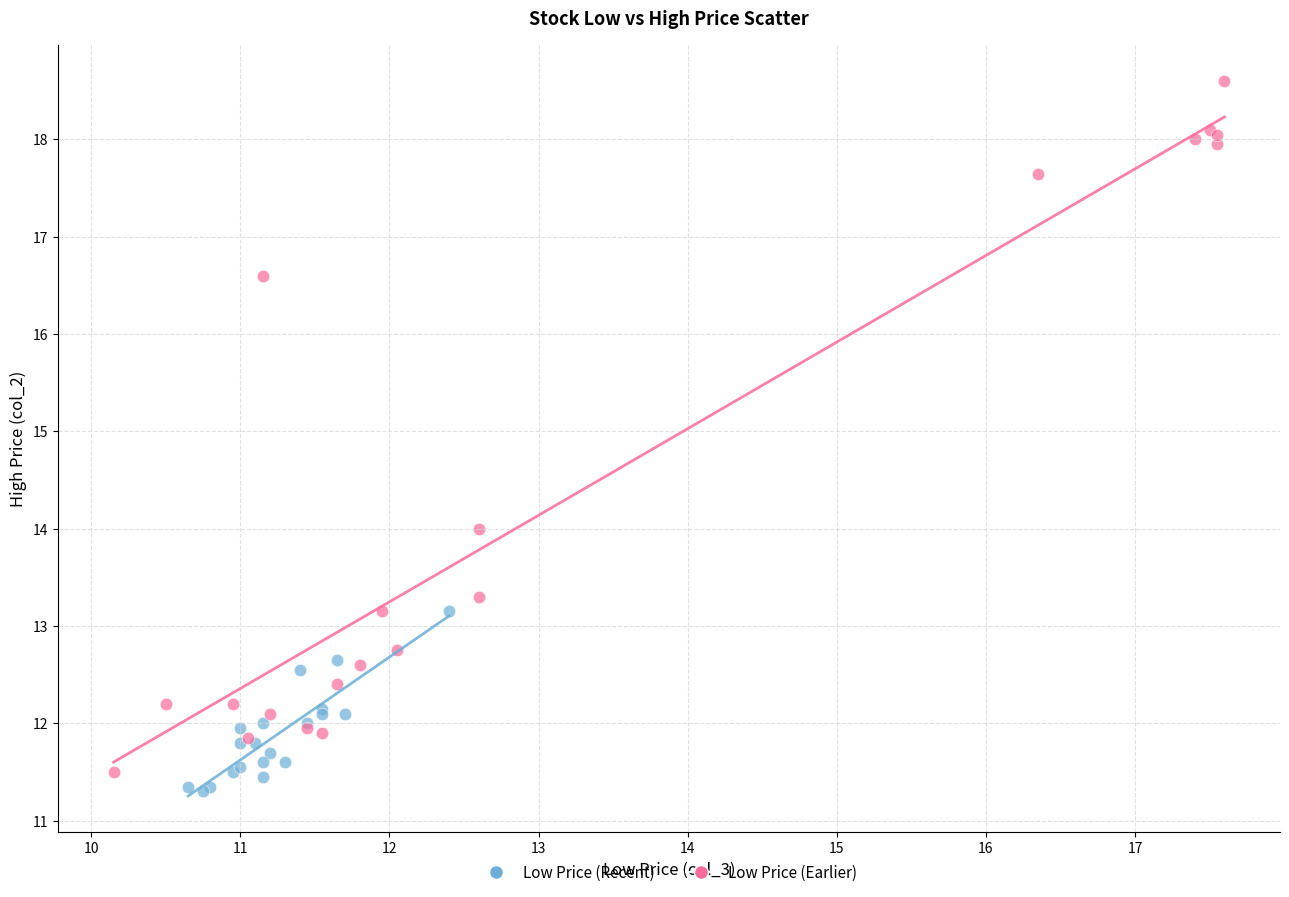

Which series contains the highest Y value?

Low Price (Earlier)